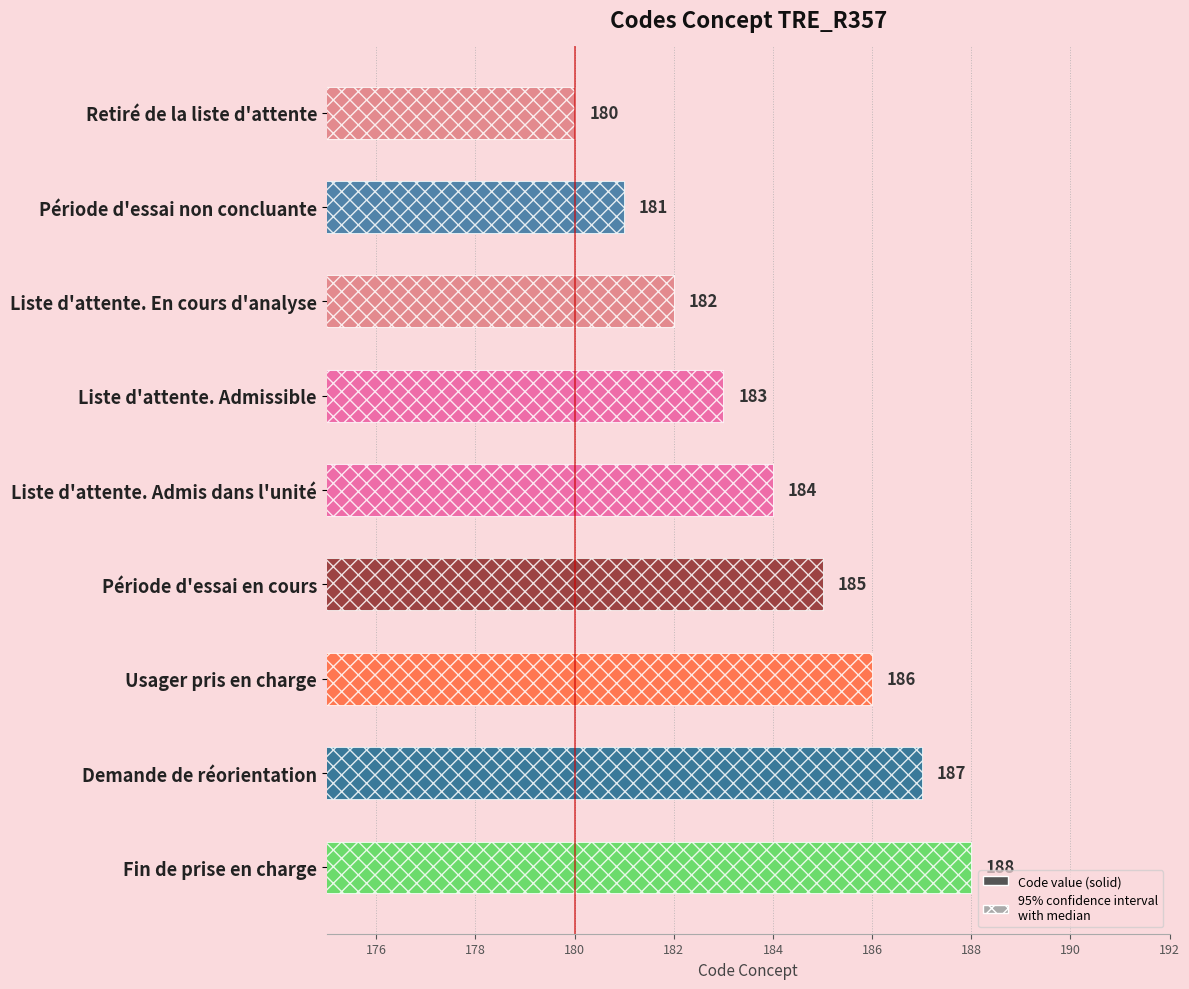

Which category has the lowest value across all series?

Retiré de la liste d'attente